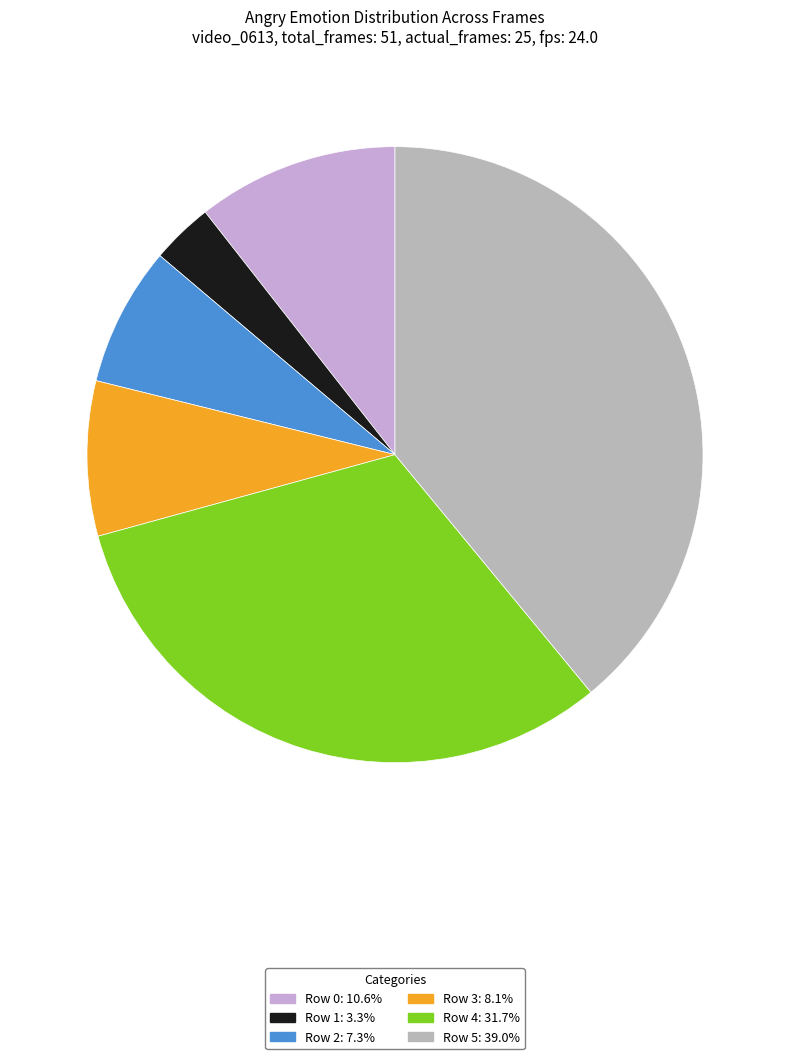

What is the total percentage of Row 1 and Row 4?

35.0%